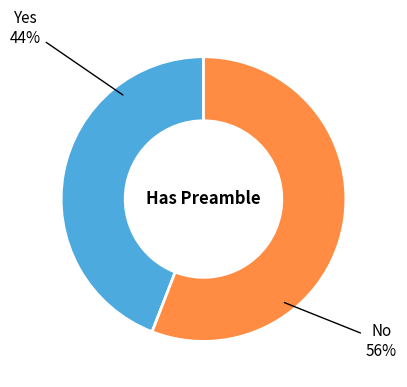

Does any single category account for the majority?

Yes